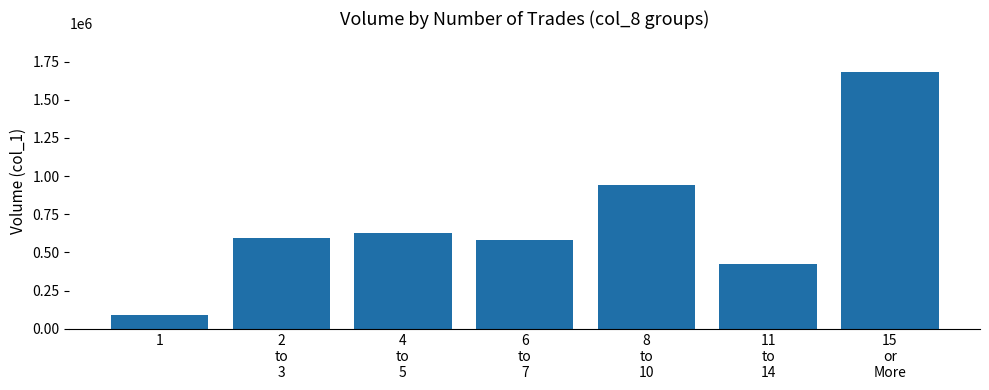

What is the sum of all values?

4940000